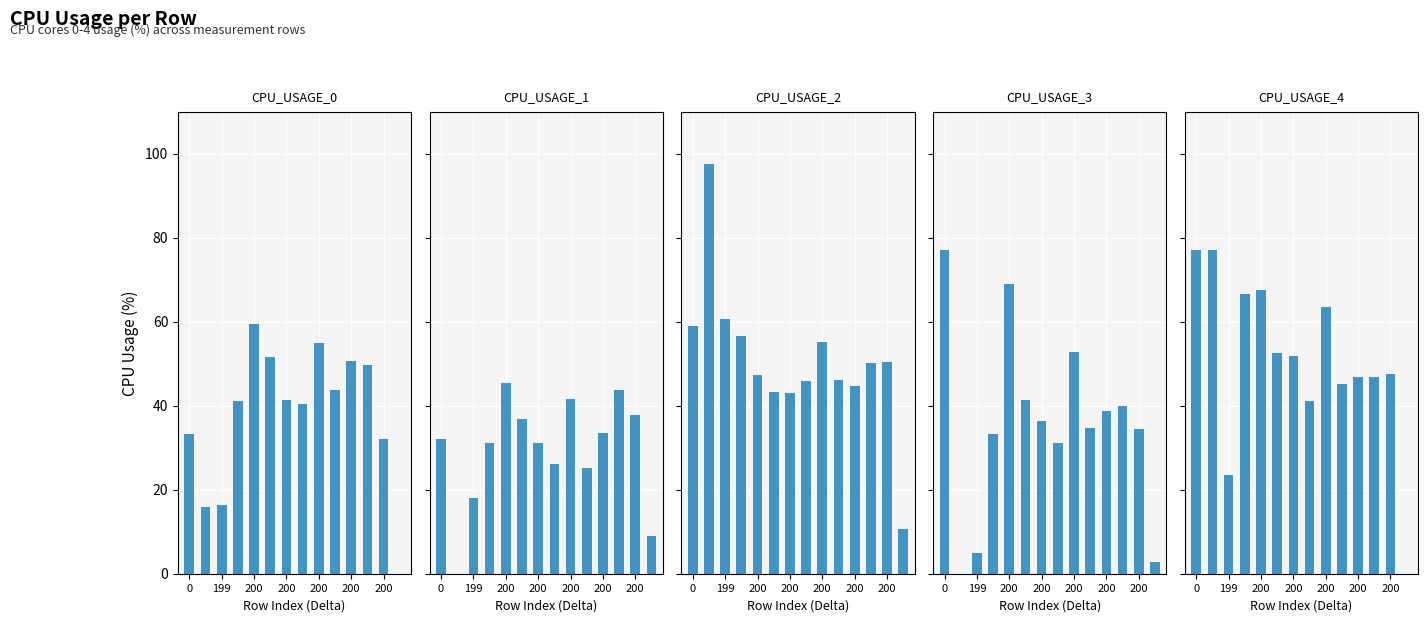

What is the highest value of the CPU_USAGE_1 series?

45.4